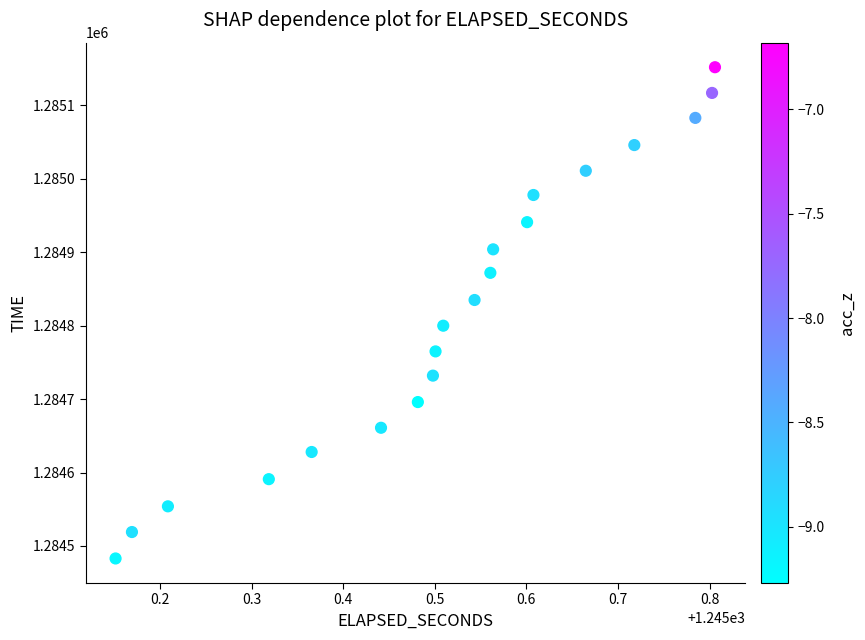

What is the range of Y values (max minus min)?

669